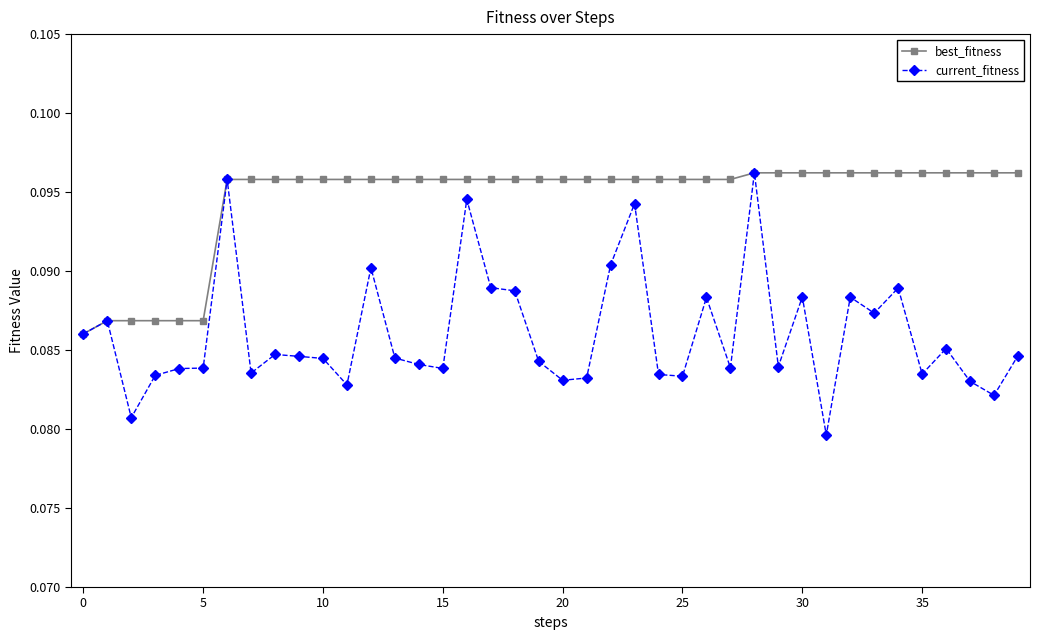

True or false: current_fitness has more than 1 points higher than both neighbors.

True